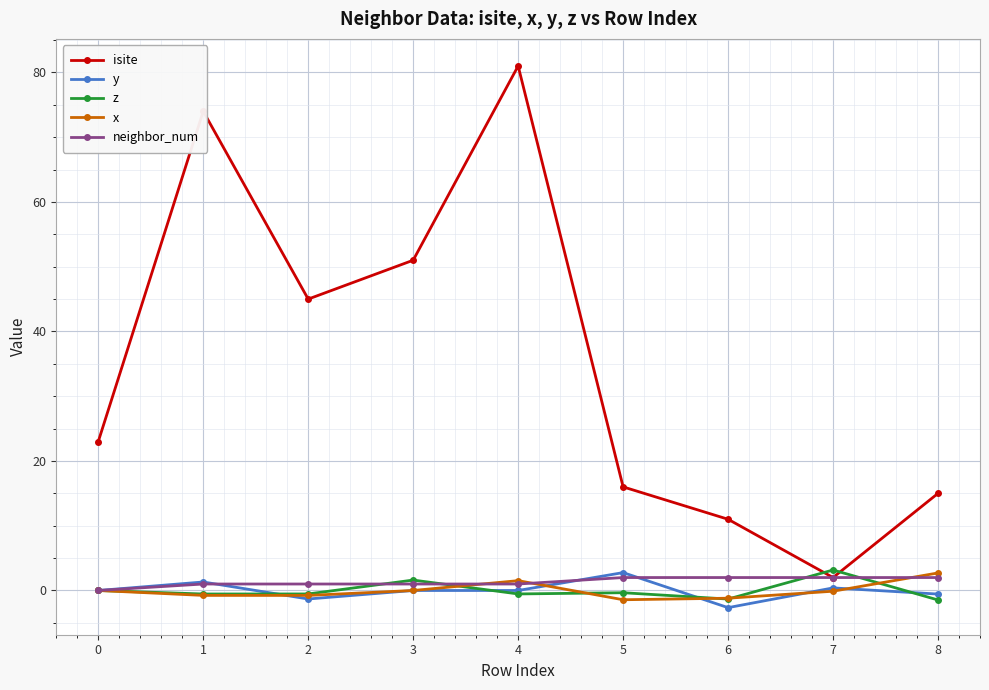

What is the minimum value shown in the chart?

-2.6